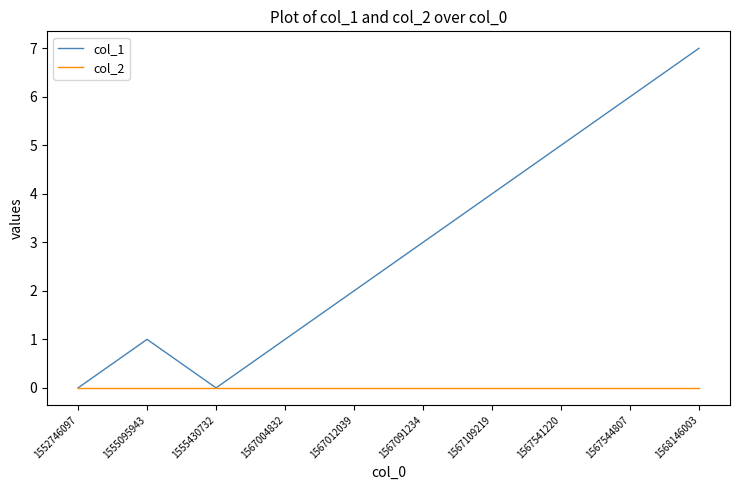

What is the spread (max minus min) of values at 1568146003?

7